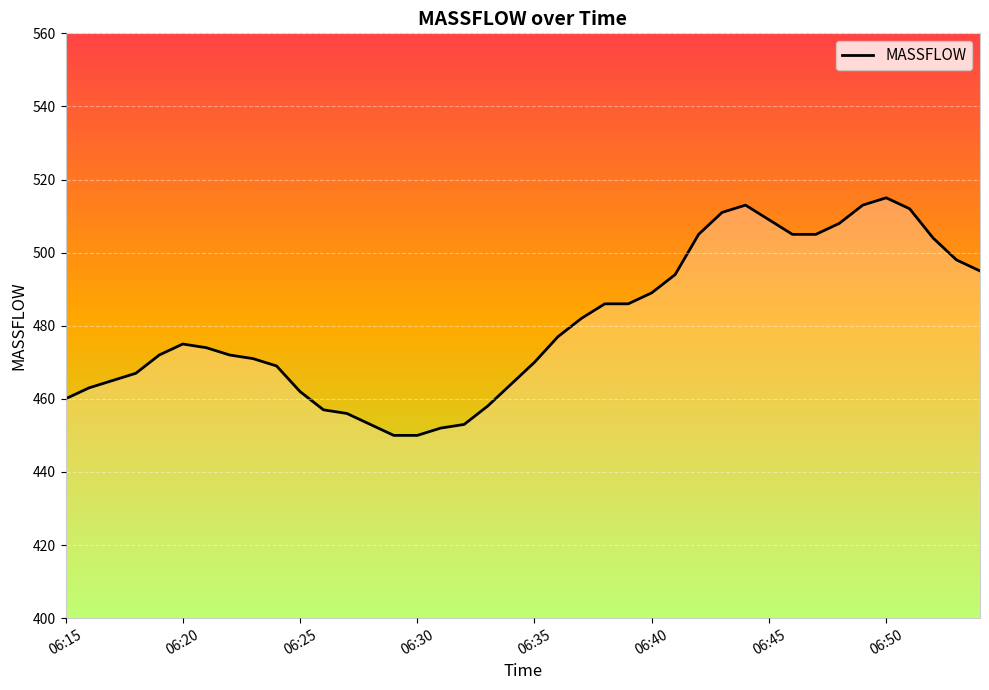

What is the minimum value shown in the chart?

450